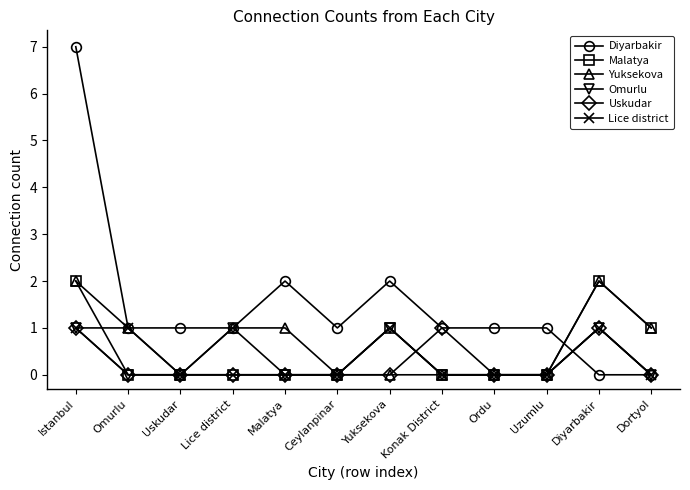

At which category is the sum across all series the highest?

Istanbul